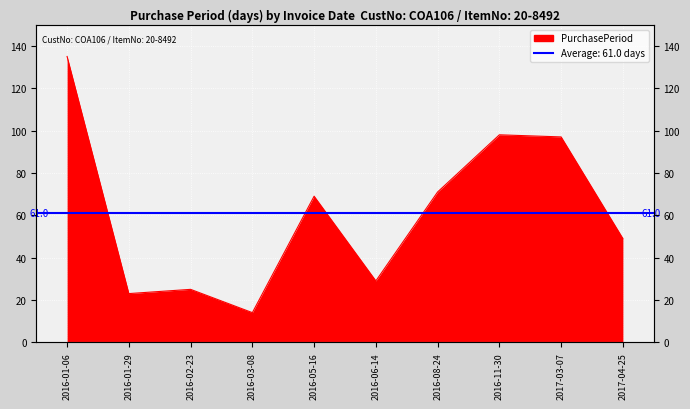

Does the chart display data point markers on the line(s)?

No